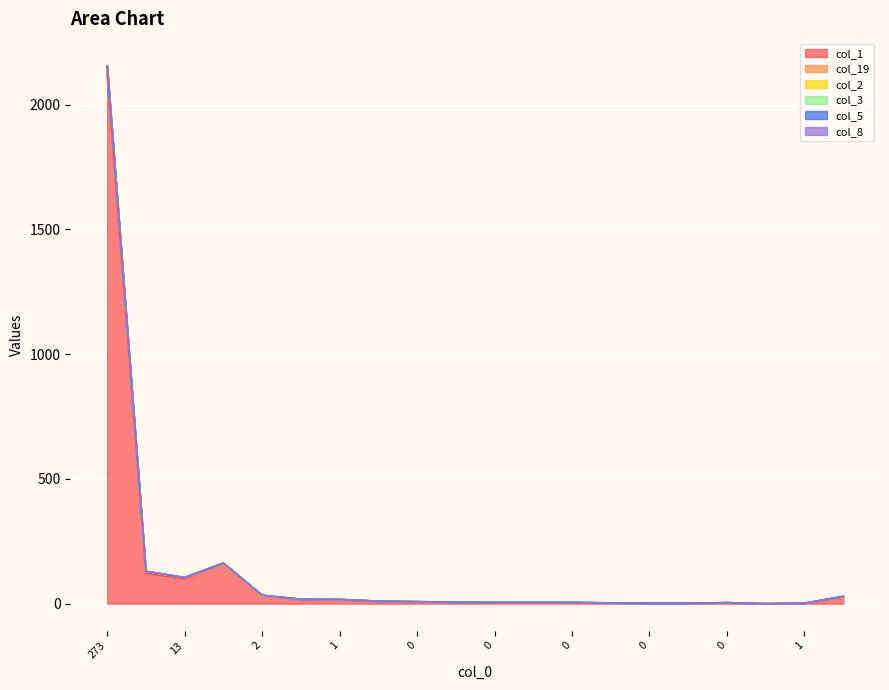

What is the total value across all series at 2?

98